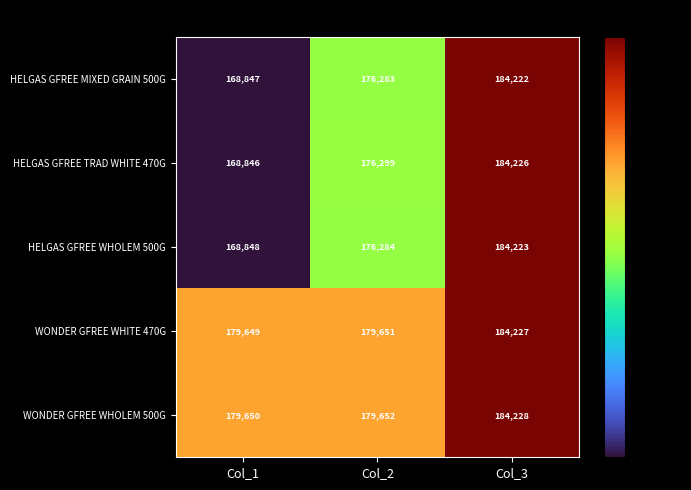

The HELGAS GFREE TRAD WHITE 470G series shows 267604 at Col_2. True or false?

False